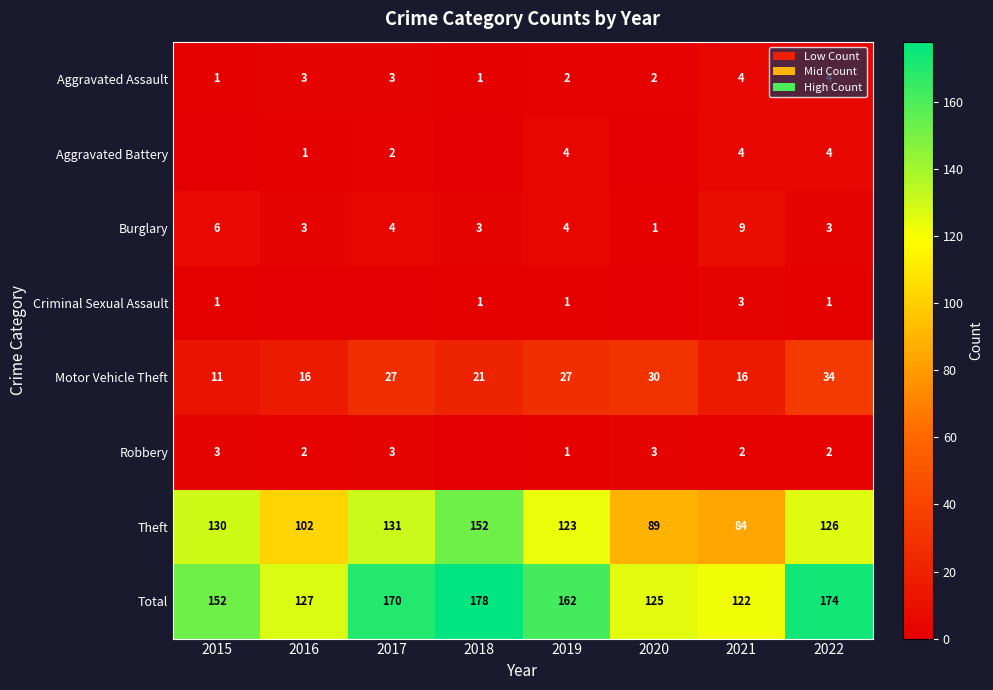

The Robbery series shows 1 at 2022. True or false?

False